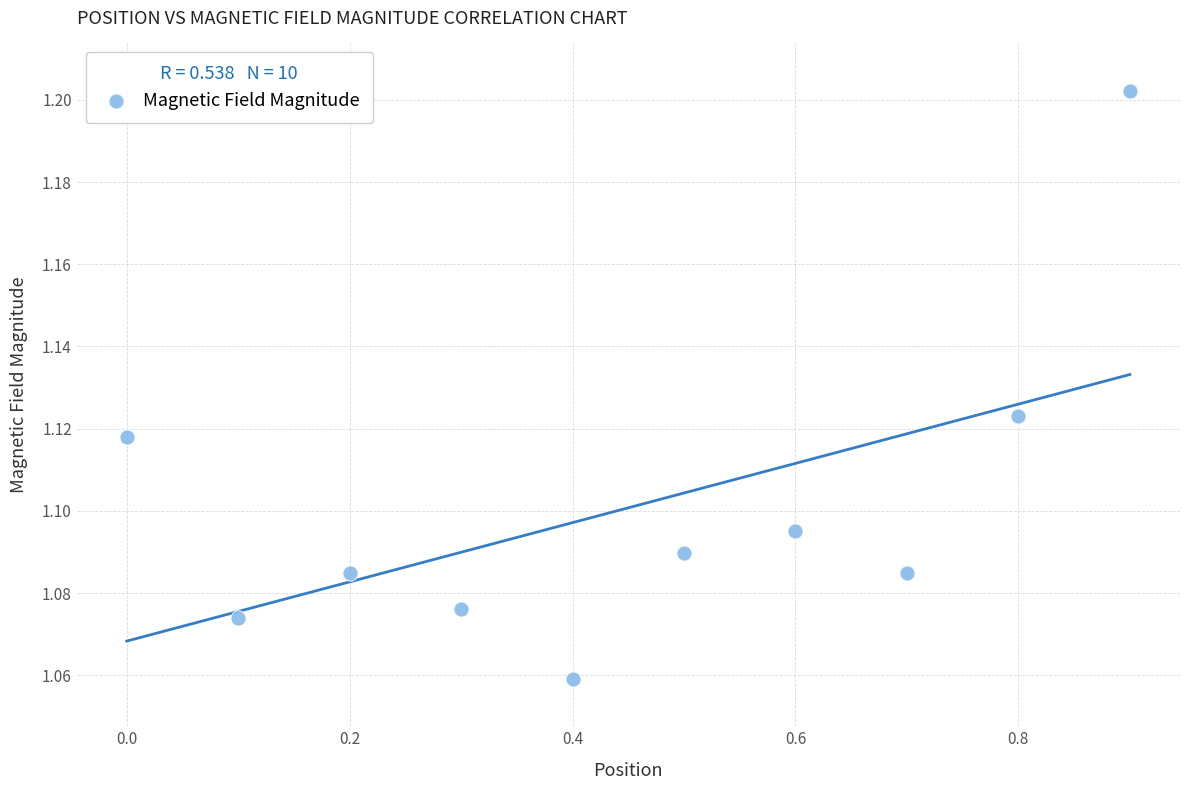

What is the range of X values (max minus min)?

0.9